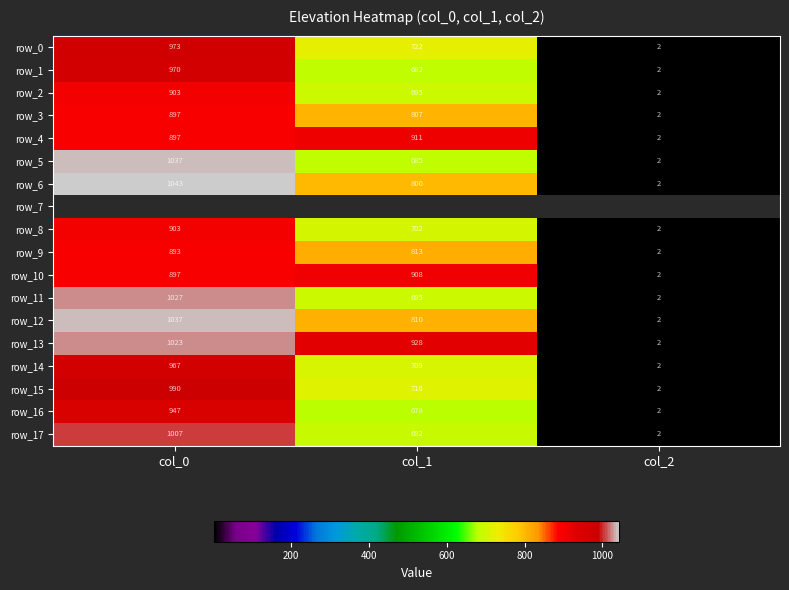

Is it true that row_16 equals 586.8 at col_0?

False